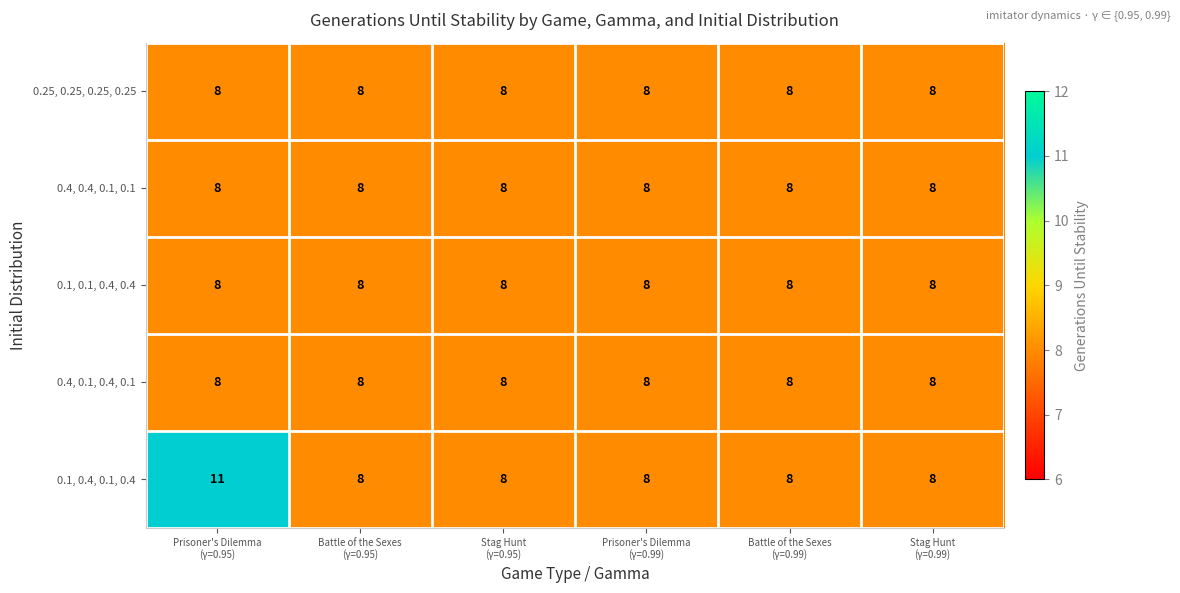

Count the 0.1, 0.4, 0.1, 0.4 values in the range 8 to 9.

5